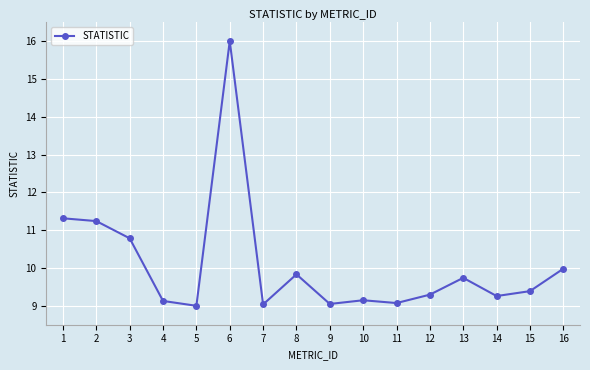

What is the value of the 7th point from the left?

9.0